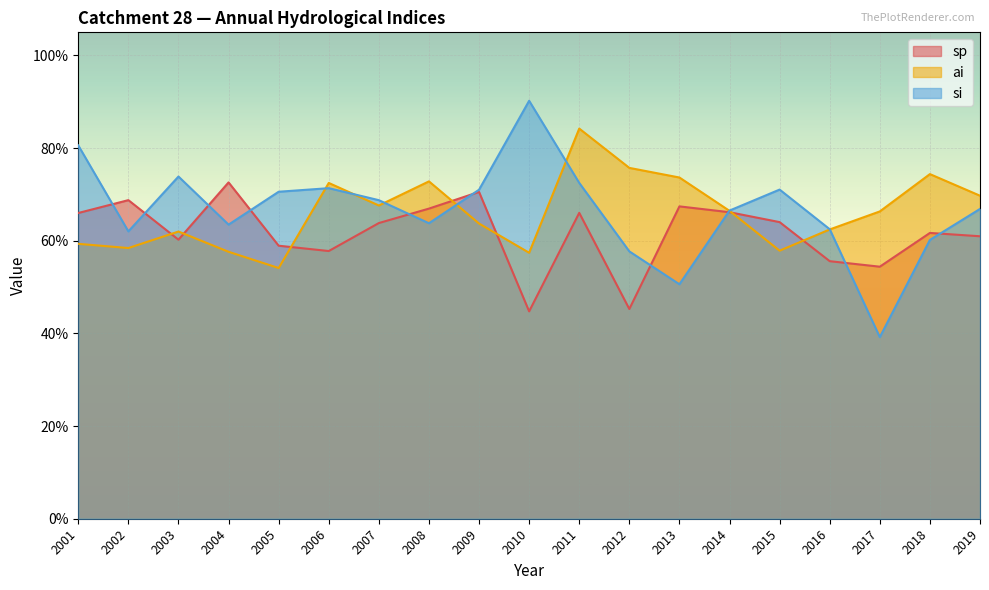

How many series are shown in this chart?

3